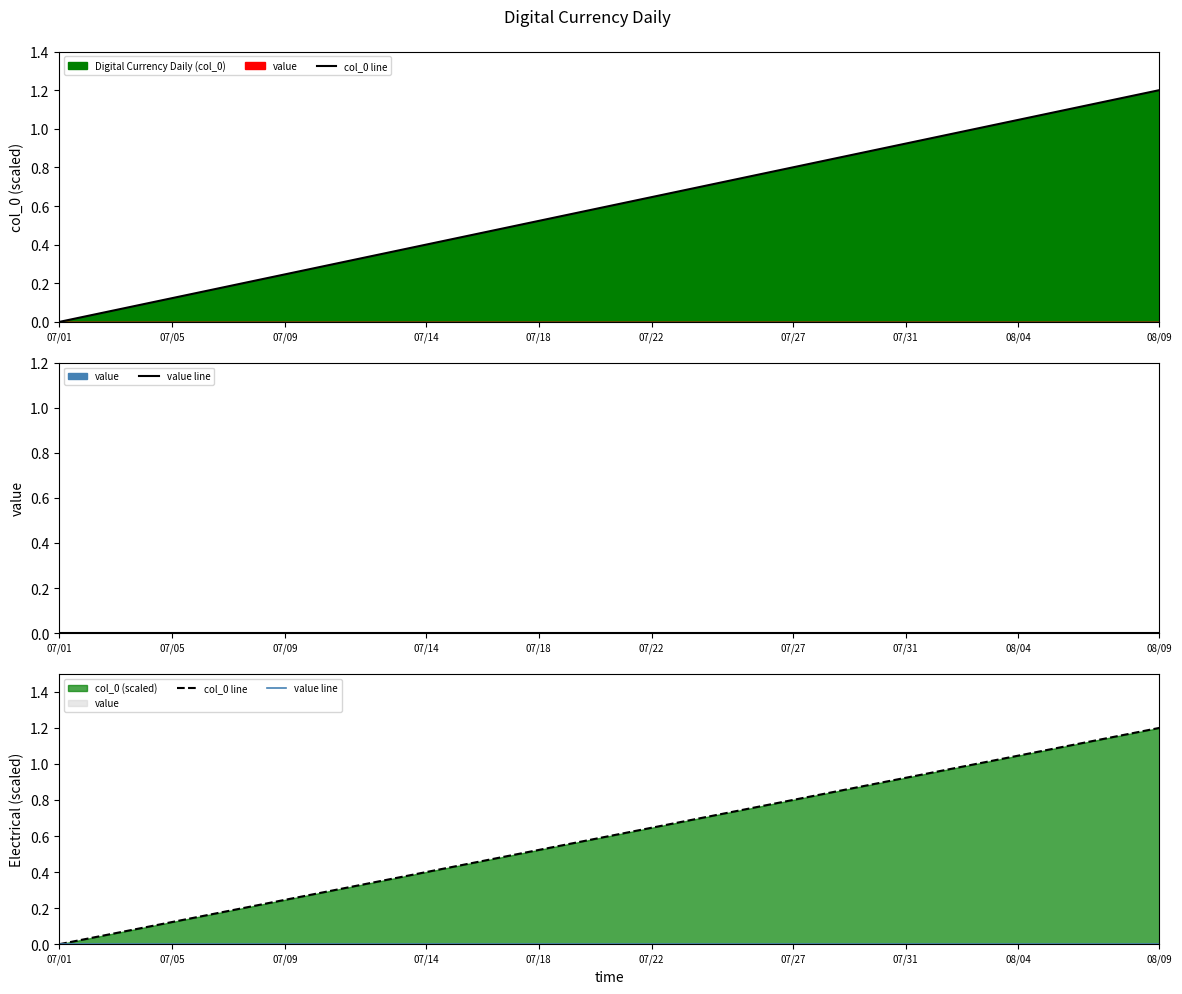

Which has a higher value, 30 or 24?

30